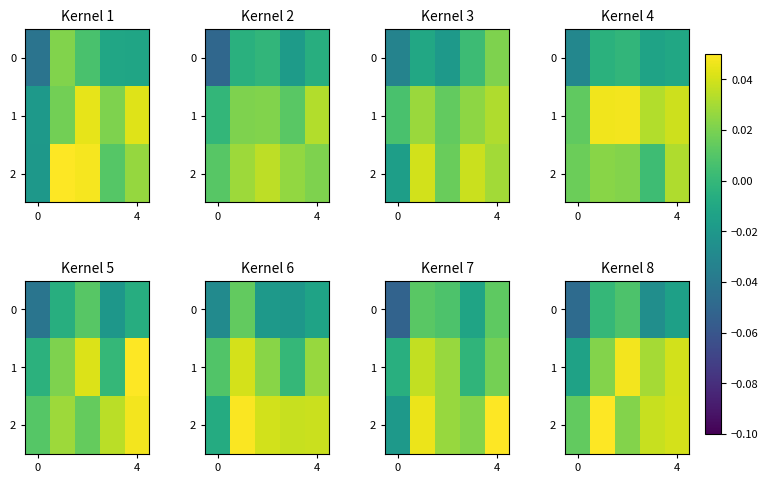

What is the maximum value for 2?

0.1